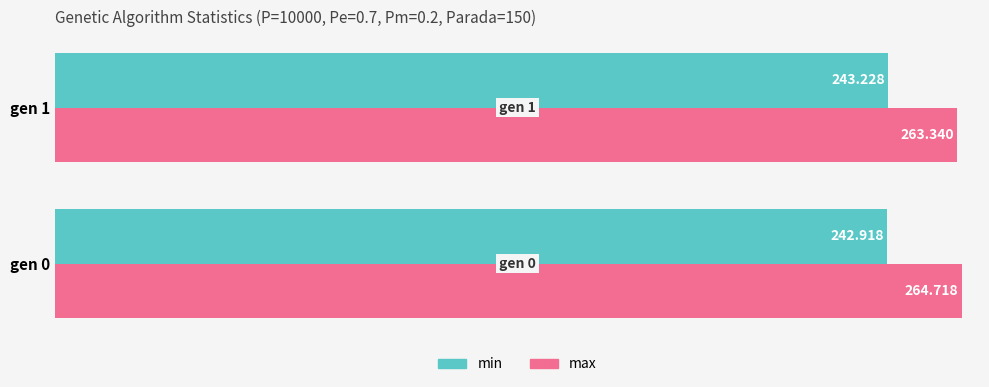

Is the value of max at gen 1 greater than the value of min at gen 0?

Yes